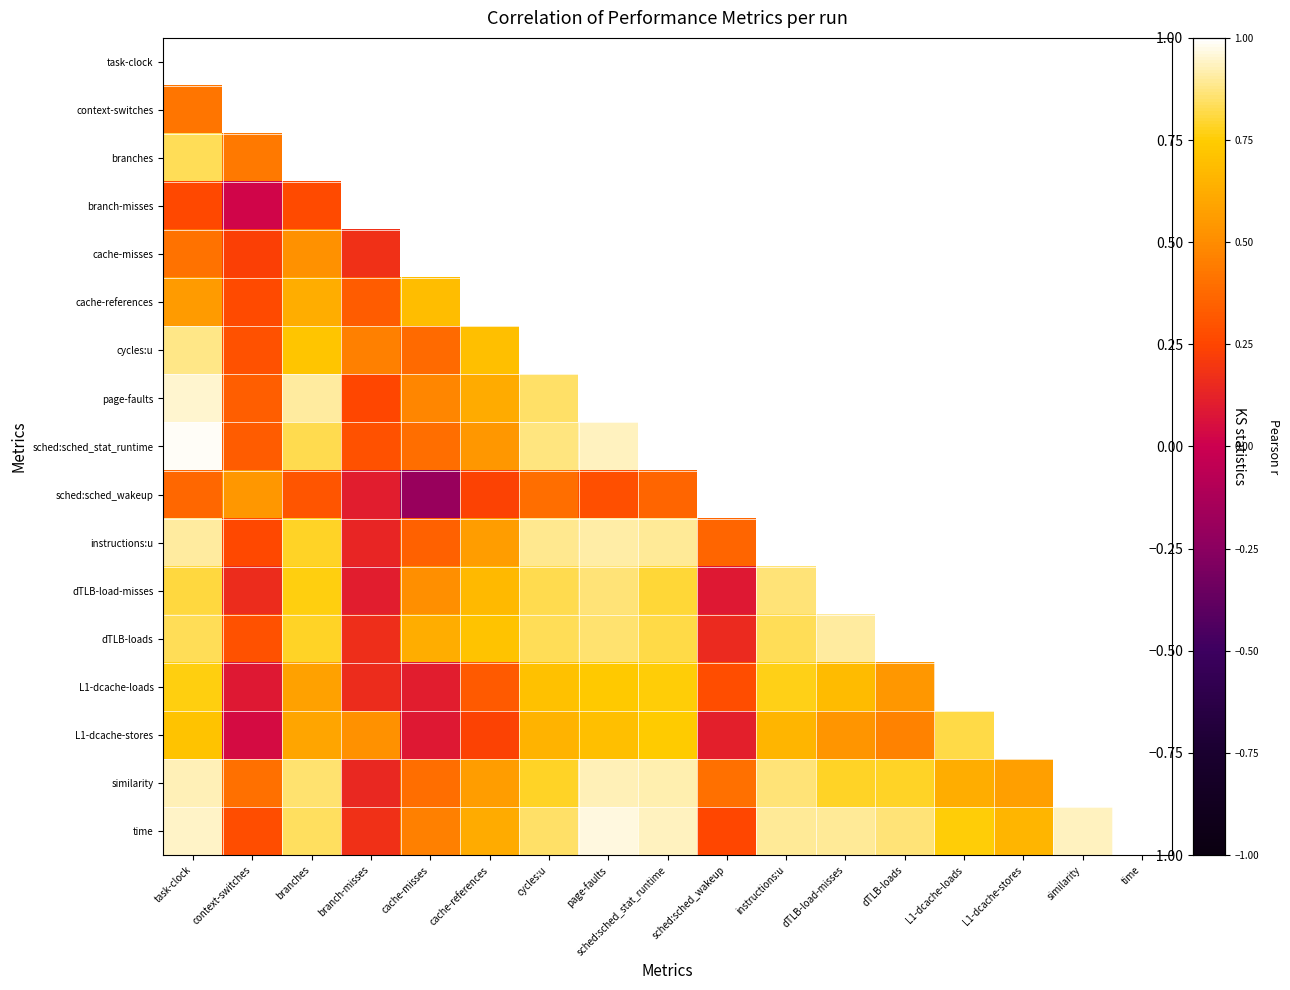

At which label is sched:sched_stat_runtime closest to 0?

branch-misses